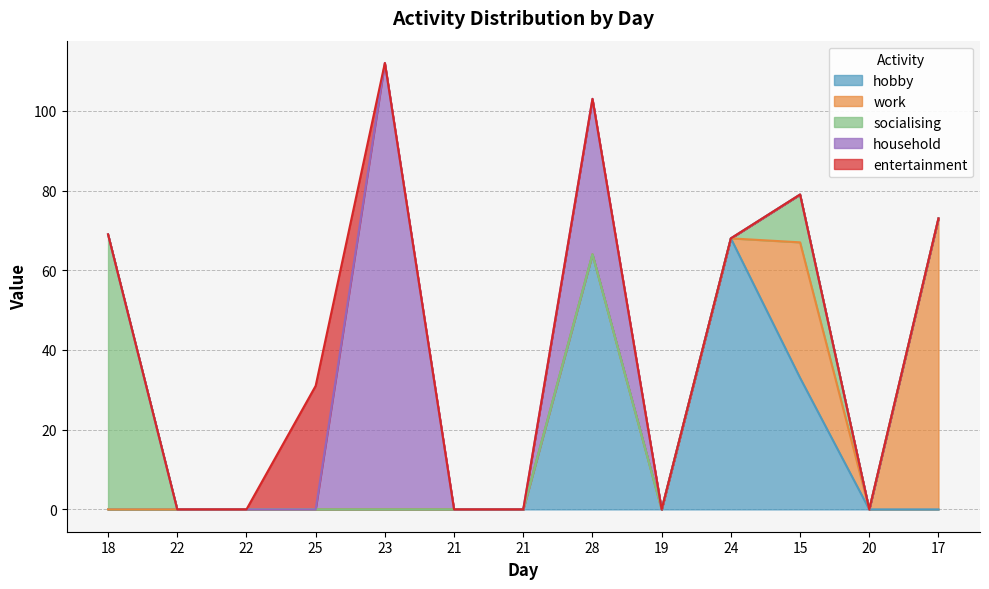

Rank the series at 18 from lowest to highest value.

hobby, work, household, entertainment, socialising